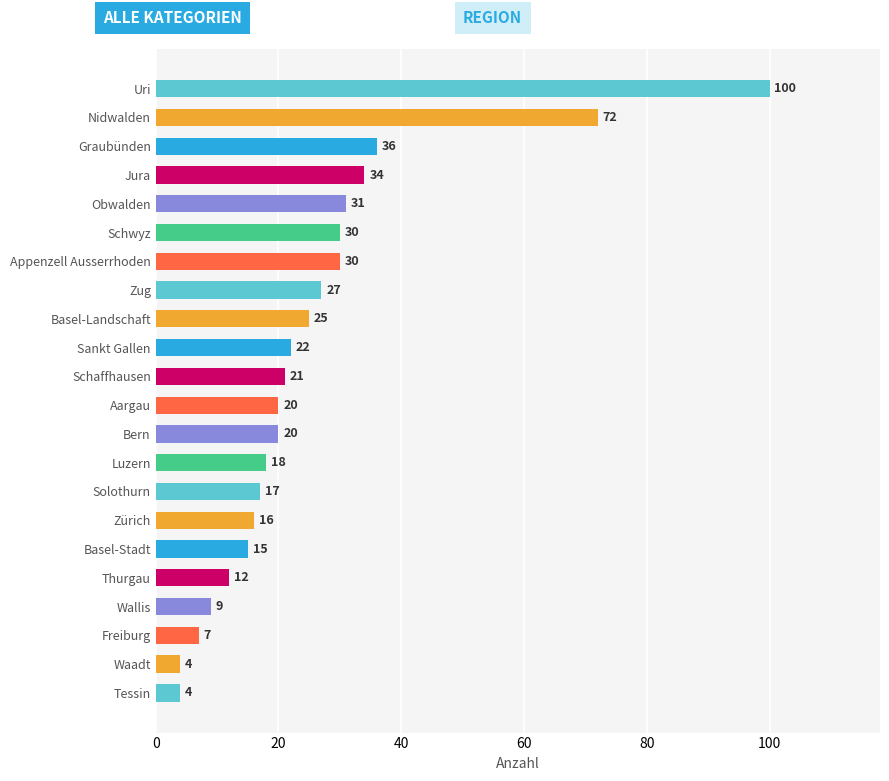

What is the sum of the values at Uri and Sankt Gallen?

122